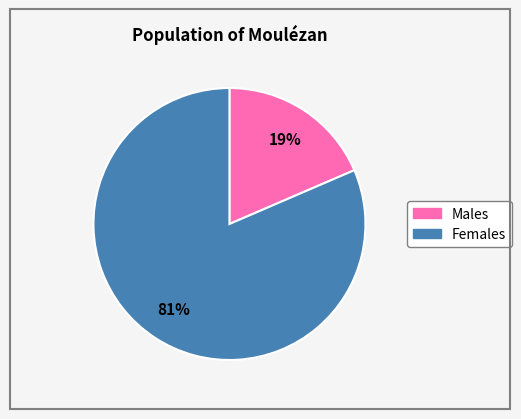

To the nearest percent, what is the average slice percentage?

50%